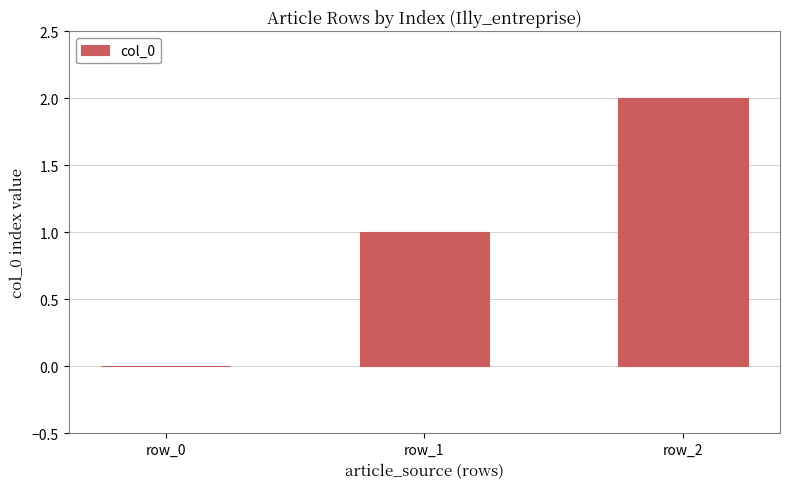

What is the sum of the values at row_0 and row_1?

1